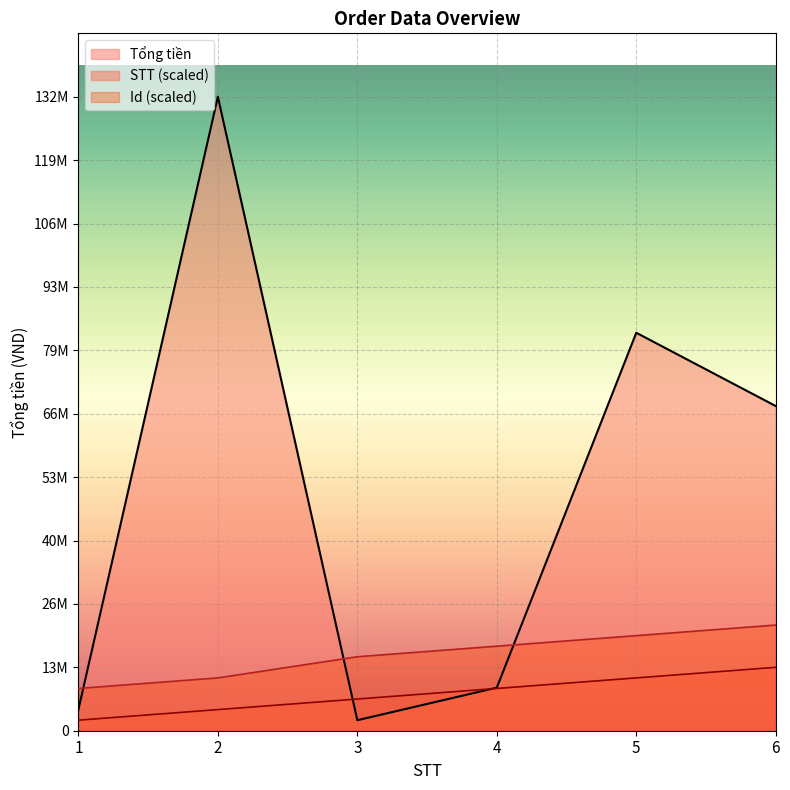

Reading left to right, list all the values displayed in this chart.

Tổng tiền: 1=4389000.0	2=132389000.0	3=2190000.0	4=8994000.0	5=83098000.0	6=67799000.0
STT: 1=2206483.3	2=4412966.7	3=6619450.0	4=8825933.3	5=11032416.7	6=13238900.0
Id: 1=8825933.3	2=11032416.7	3=15445383.3	4=17651866.7	5=19858350.0	6=22064833.3